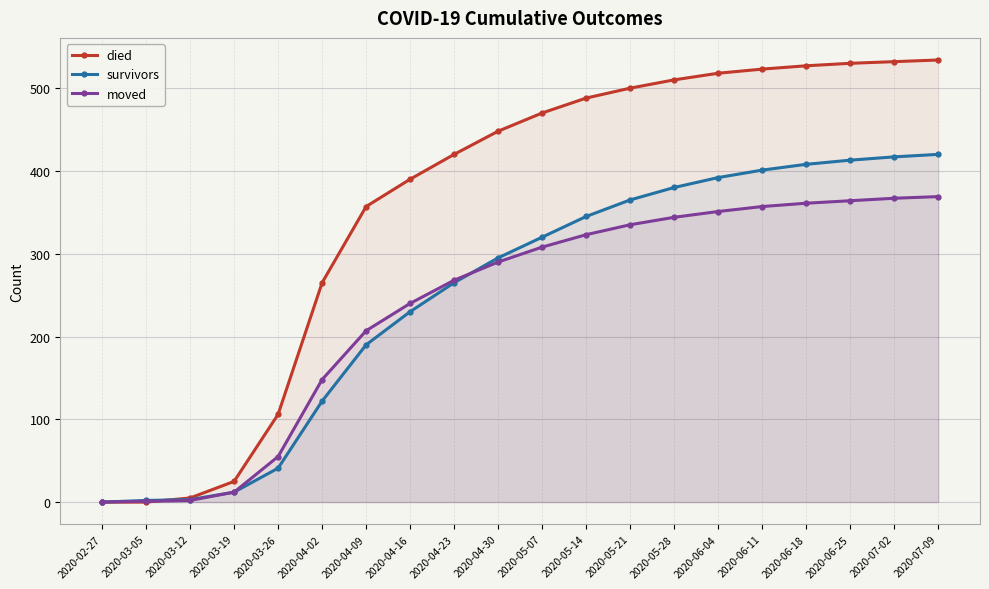

Which category has the highest value in the moved series?

2020-07-09